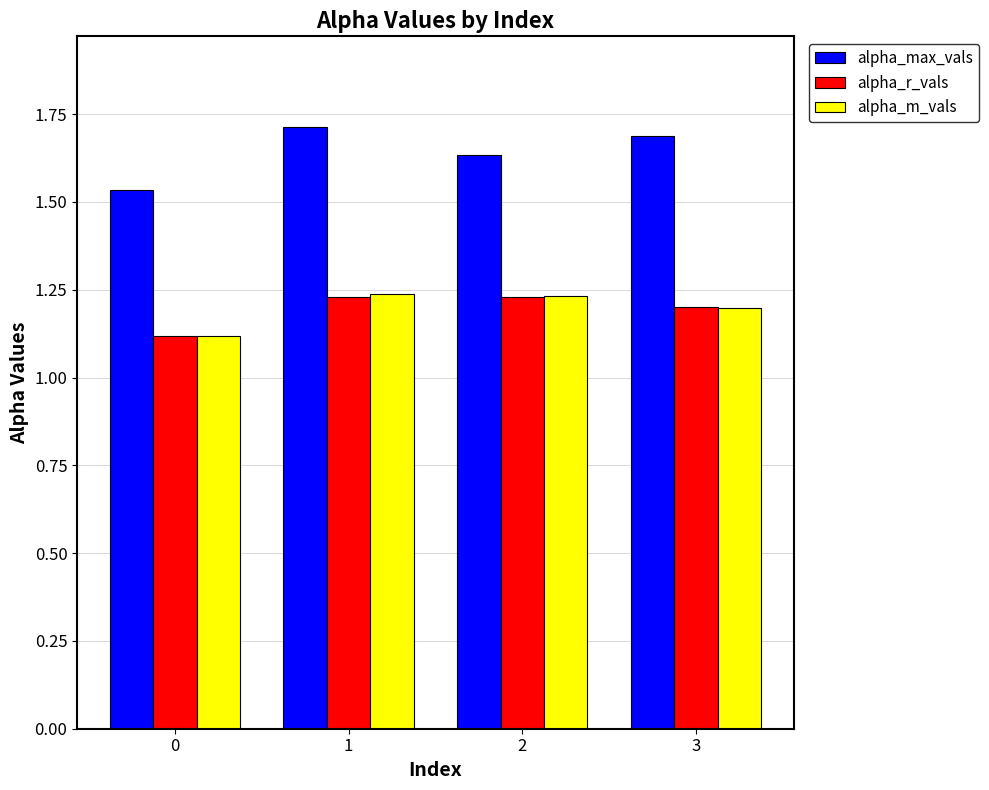

What is the value of the alpha_max_vals bar at the 4th from the left?

1.7